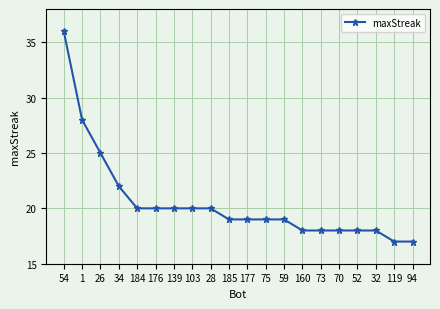

Does the chart have visible grid lines?

Yes